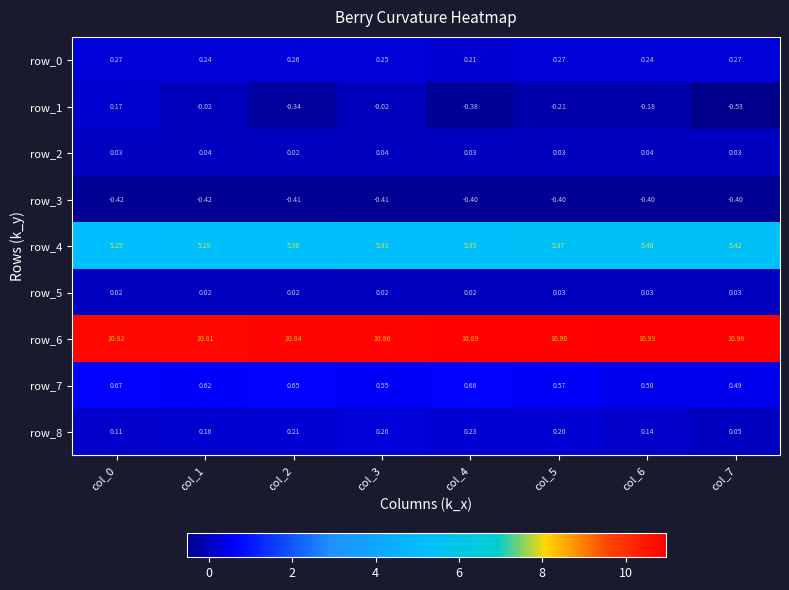

What value does the row_6 series have at col_4?

10.9